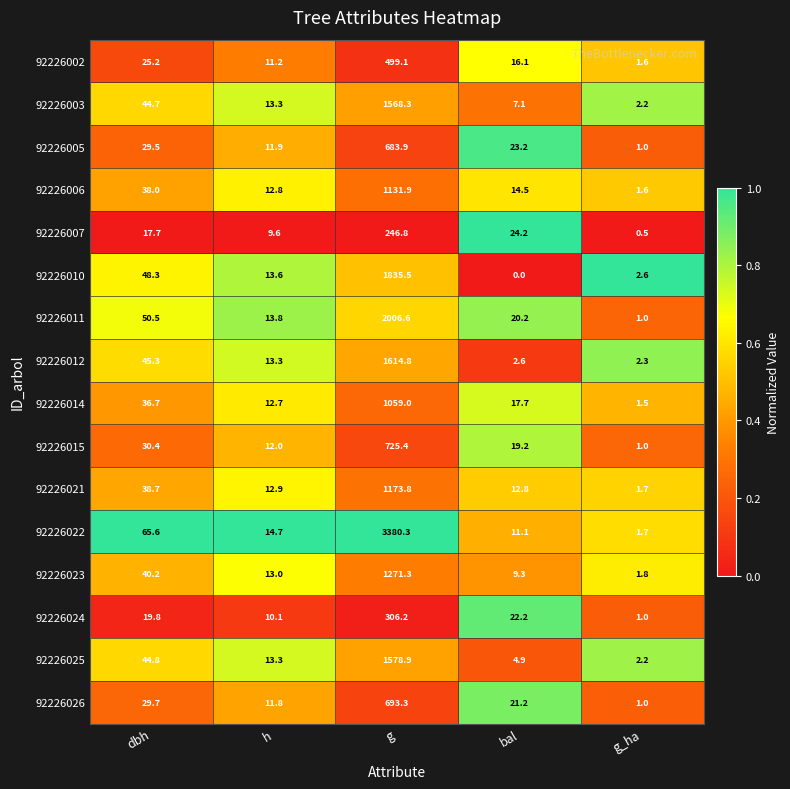

Is it true that 92226014 equals 1753.5 at g?

False